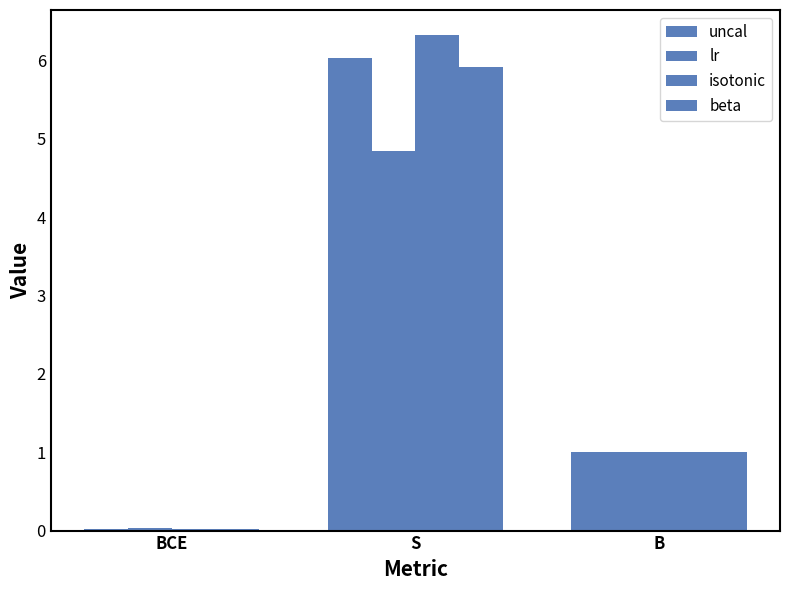

Reading right to left, extract all data points from this chart.

uncal: B=1.0	S=6.0	BCE=0.0
lr: B=1.0	S=4.8	BCE=0.0
isotonic: B=1.0	S=6.3	BCE=0.0
beta: B=1.0	S=5.9	BCE=0.0